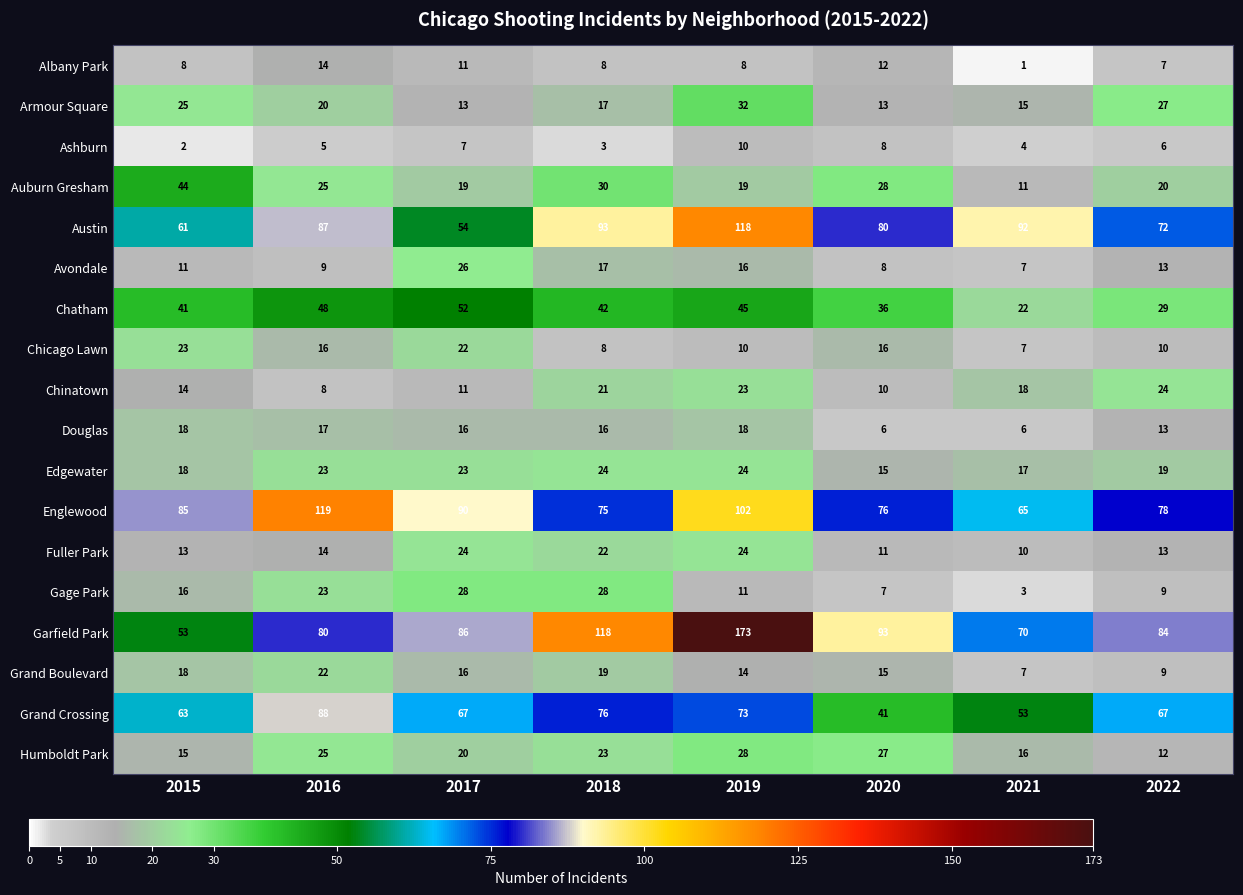

Which series has the largest total across all categories?

Garfield Park